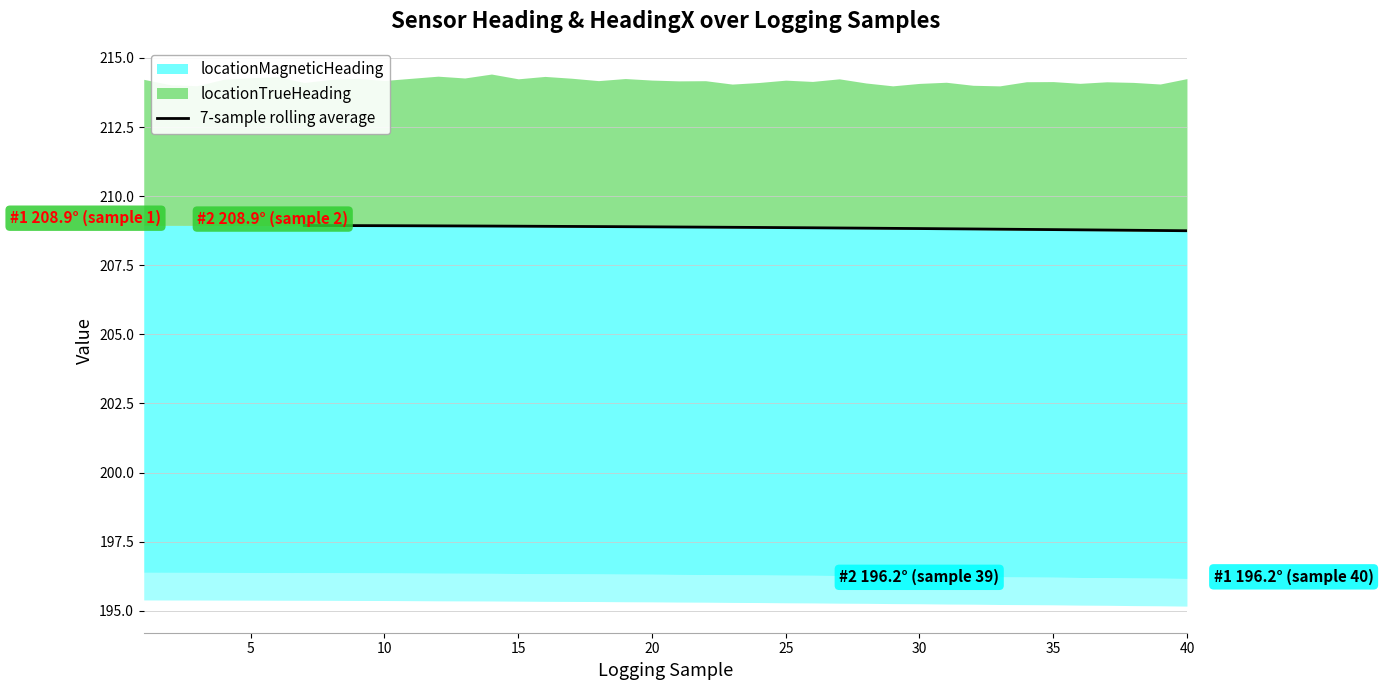

What is the value of the 29th point from the left?

208.8